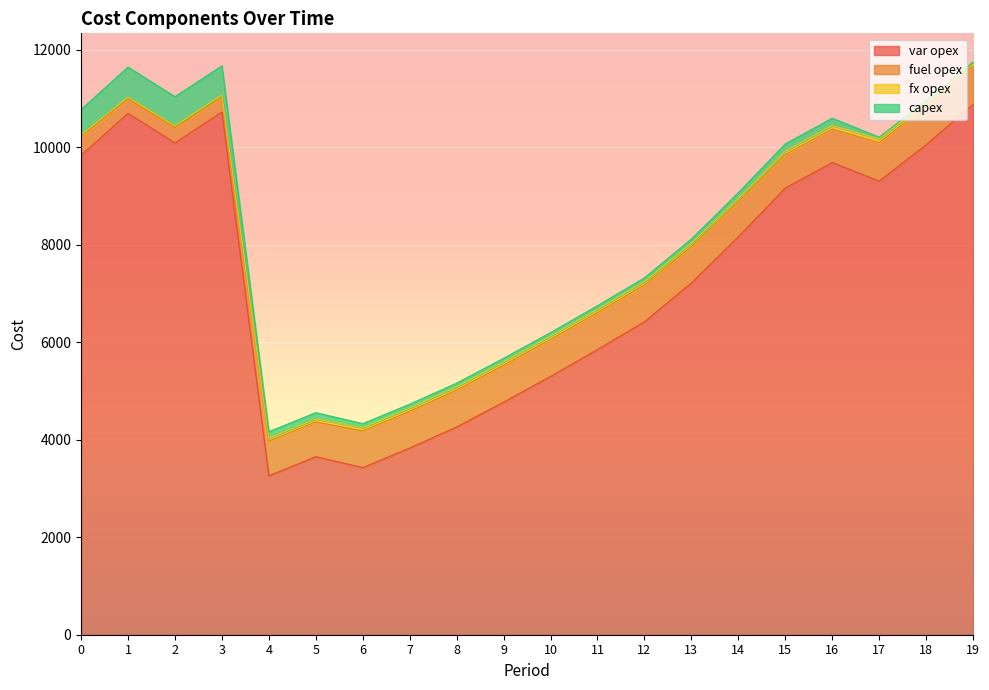

How many data points in fuel opex are less than 752?

10